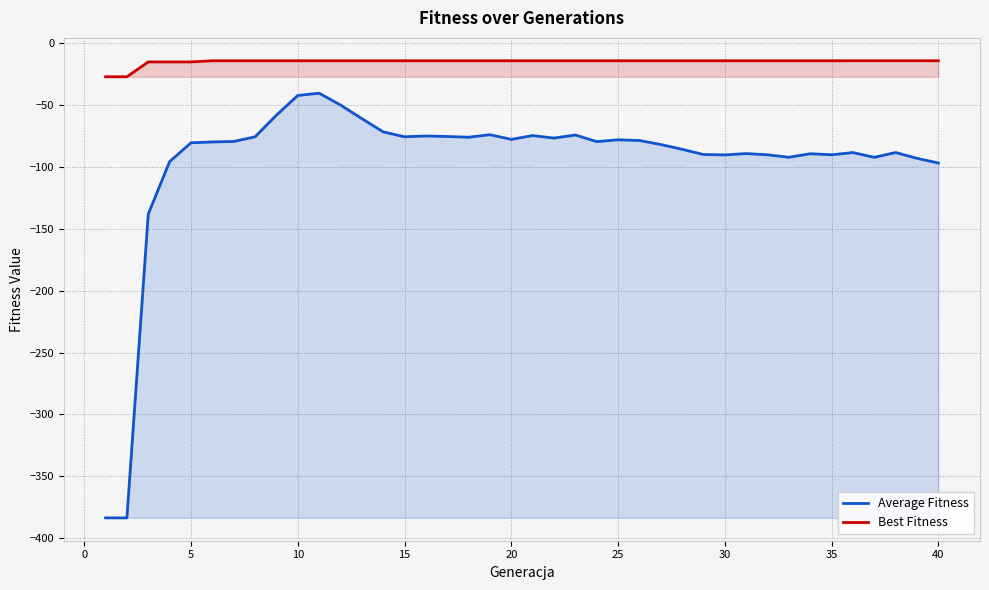

What is the total value across all series at 25?

-92.9